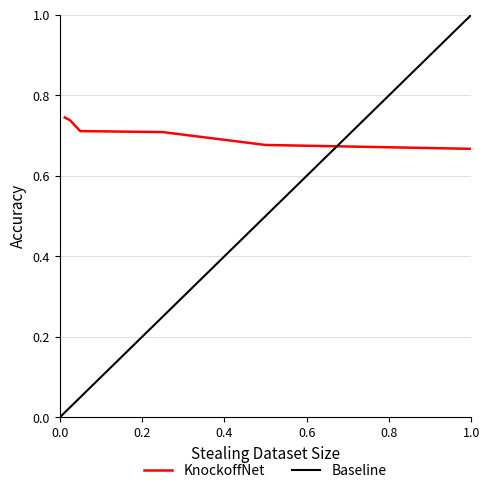

True or false: the data has more than 2 interior local peaks.

False